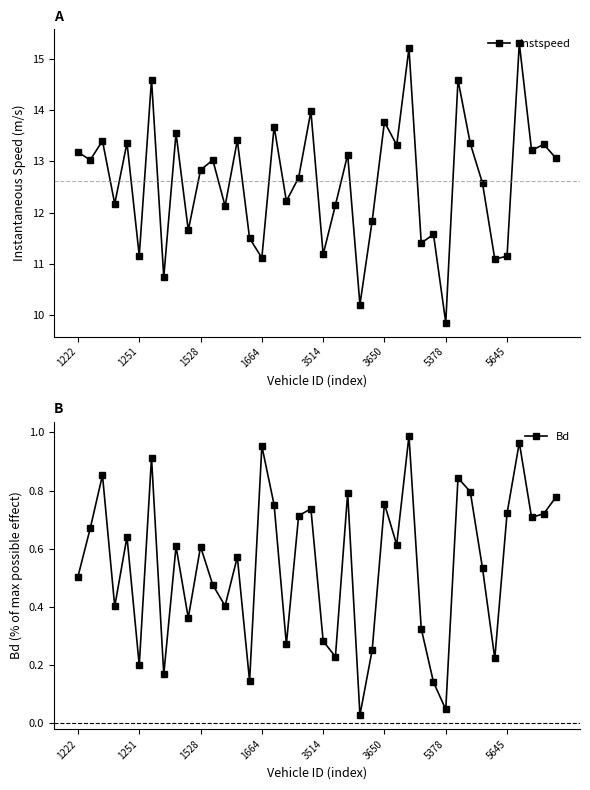

What is the sum of all instspeed values?

504.7